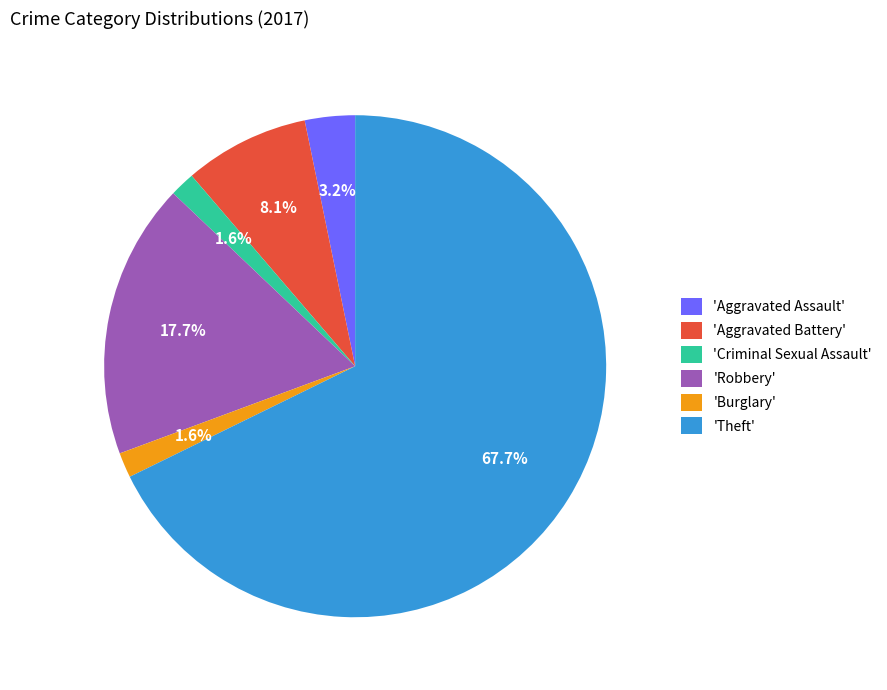

Does 'Theft' represent more than half of the total?

Yes